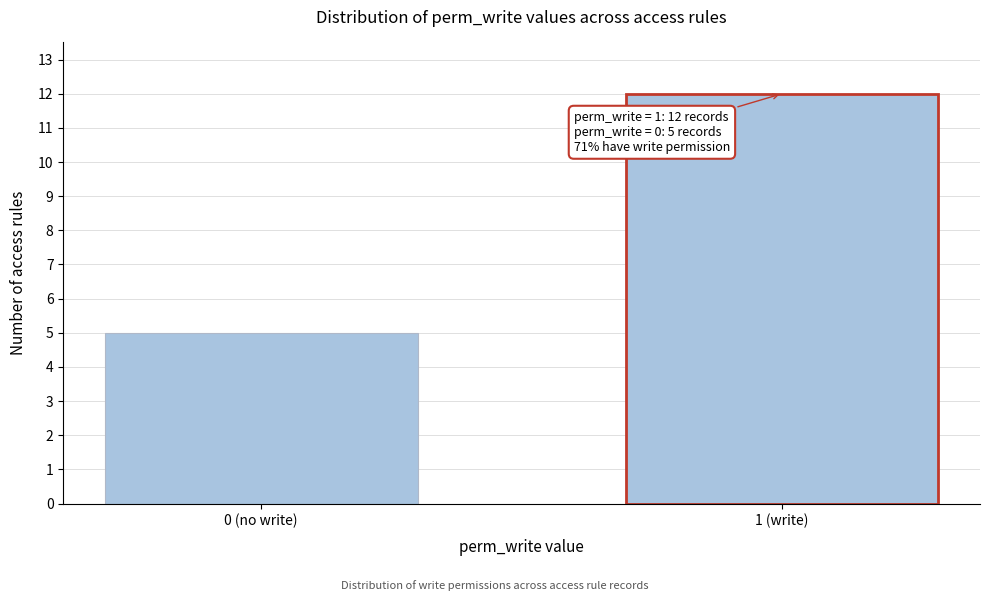

Reading right to left, extract all data points from this chart.

1 (write)=12	0 (no write)=5